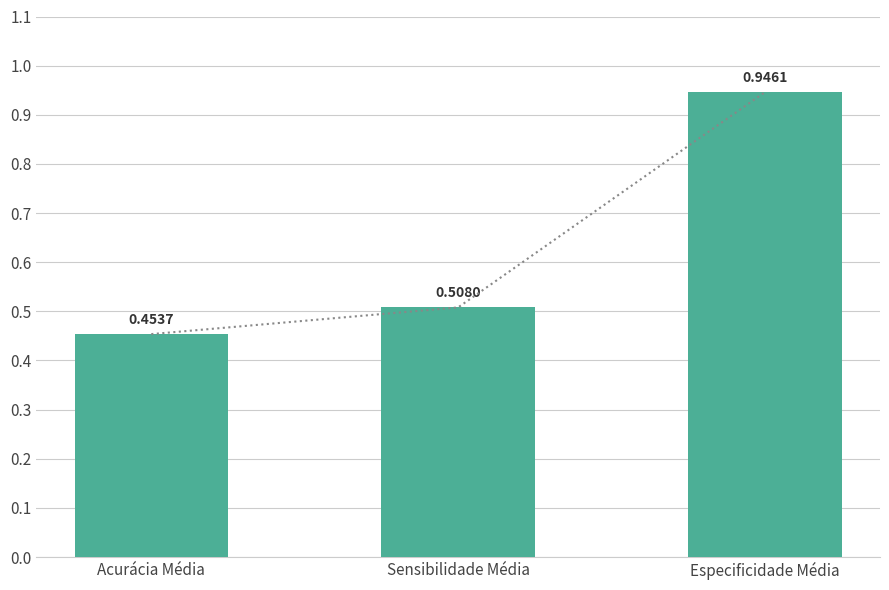

What is the label of the 2nd bar from the left?

Sensibilidade Média